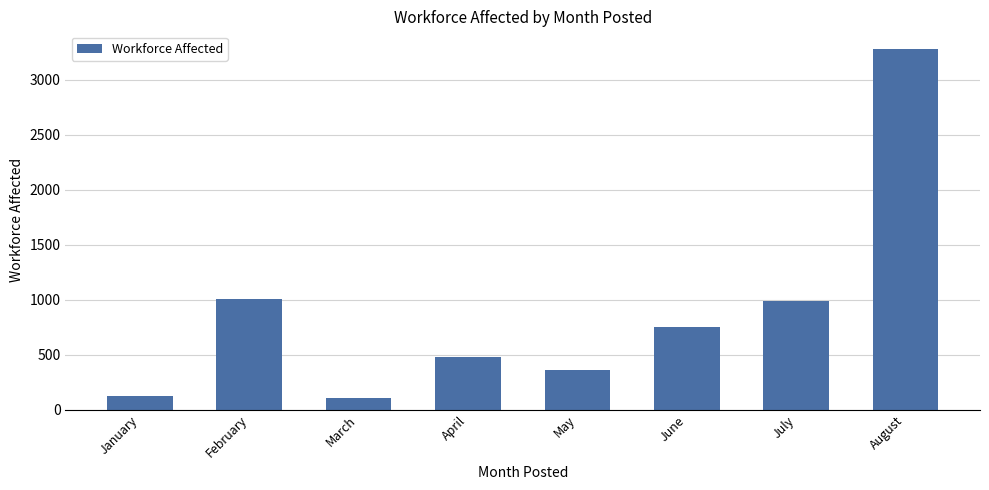

What is the value of the 6th bar from the left?

748